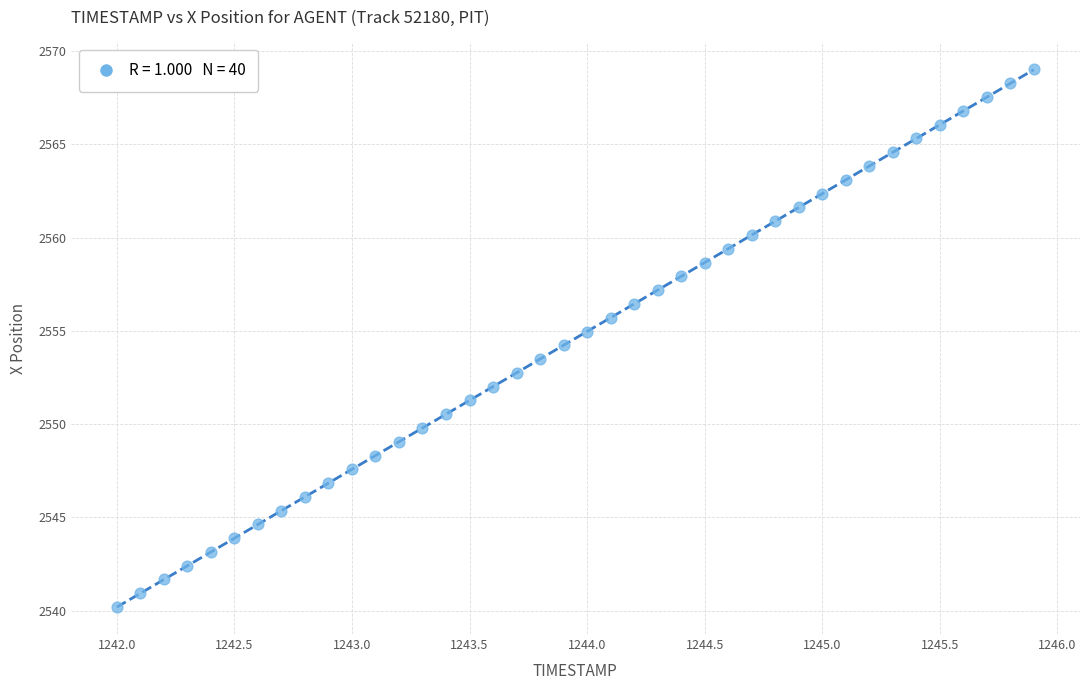

What is the range of X values (max minus min)?

3.9